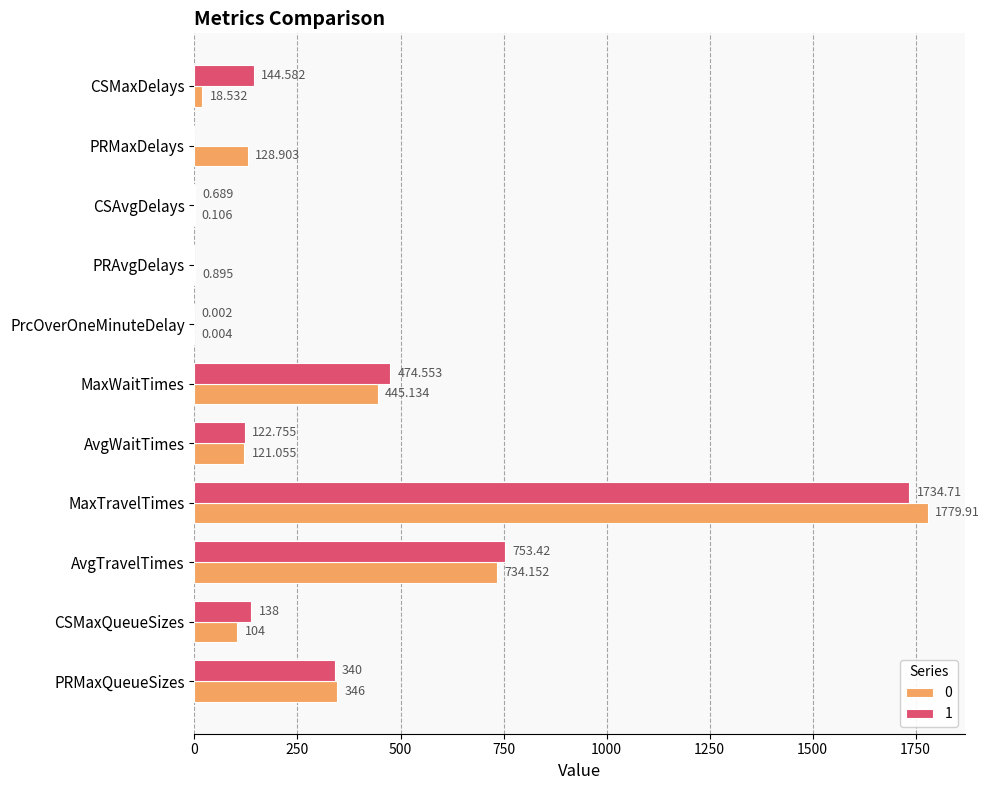

What is the maximum value for 1?

1734.7